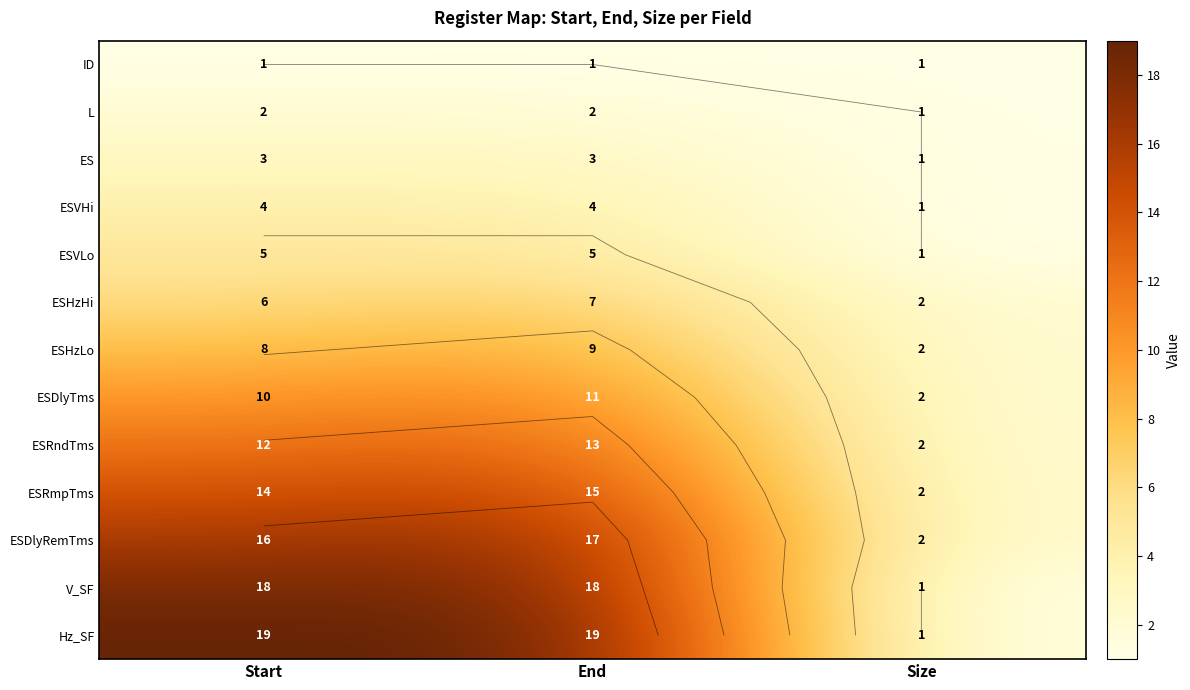

The value of V_SF at Size is 1. True or false?

True